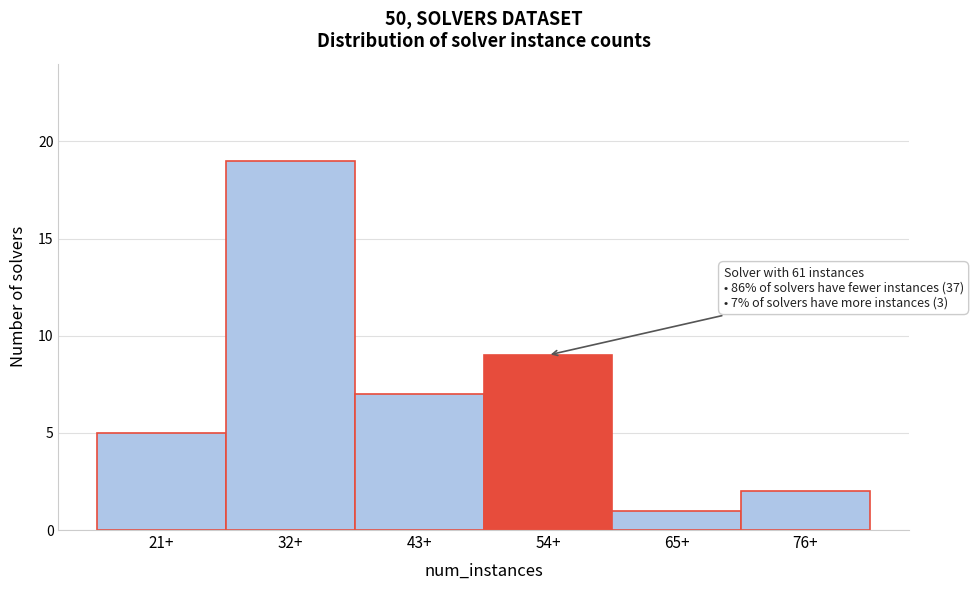

Reading left to right, transcribe all the data shown in this chart.

5	19	7	9	1	2